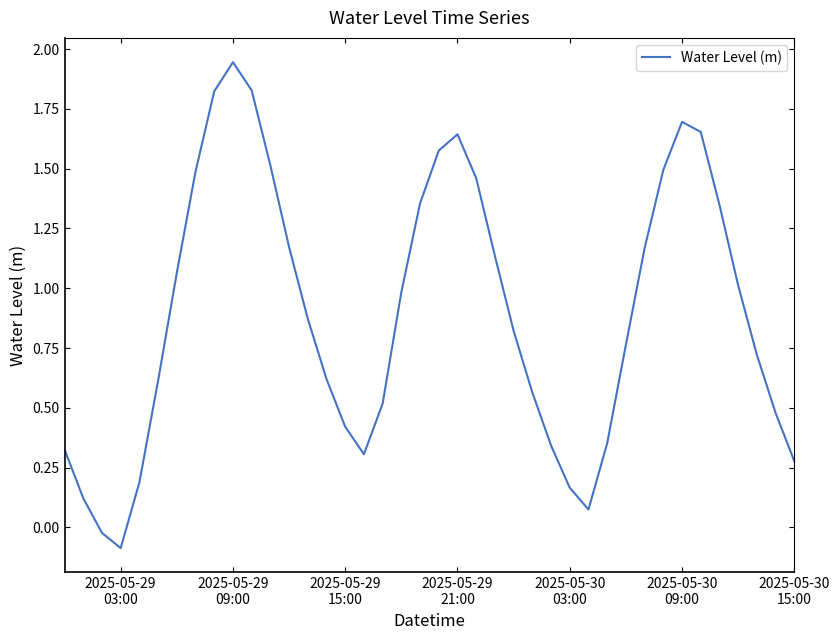

How many lines are shown in the chart?

1